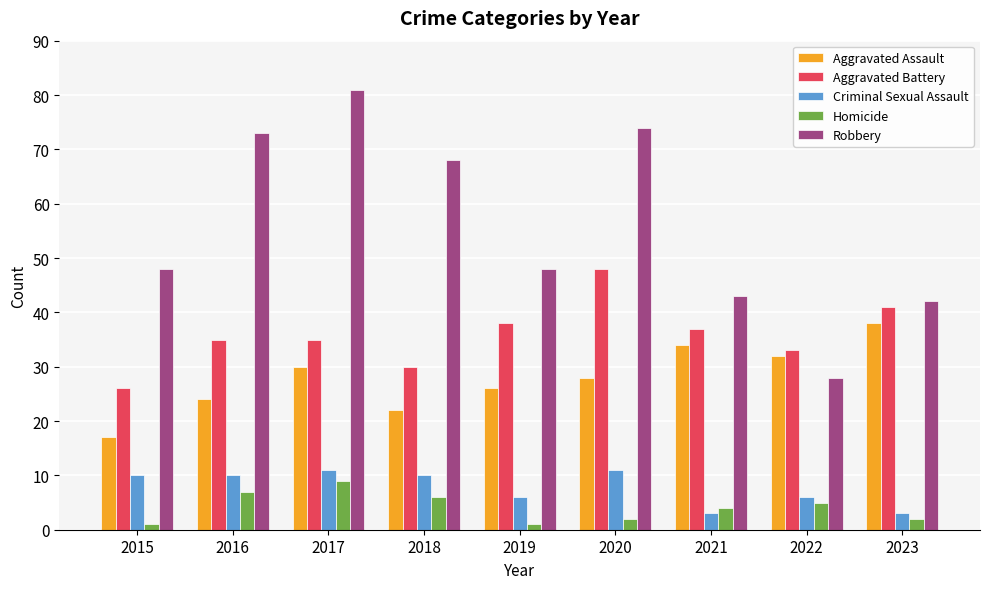

Which series has the largest range (max minus min)?

Robbery